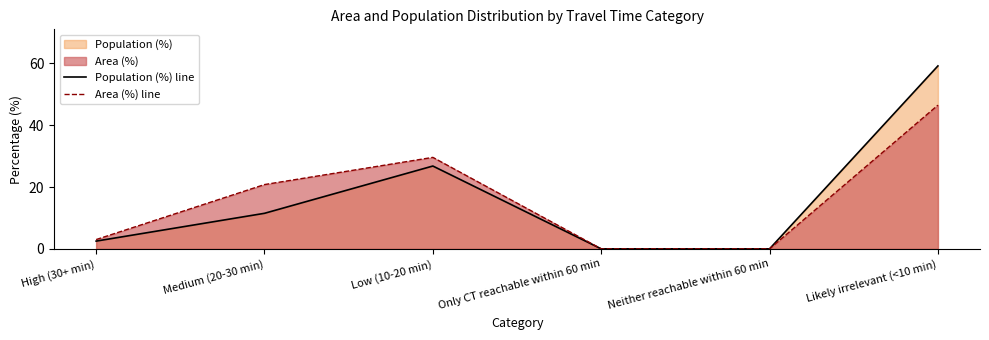

What is the difference between the Population (%) line values at Likely irrelevant (<10 min) and Low (10-20 min)?

32.4